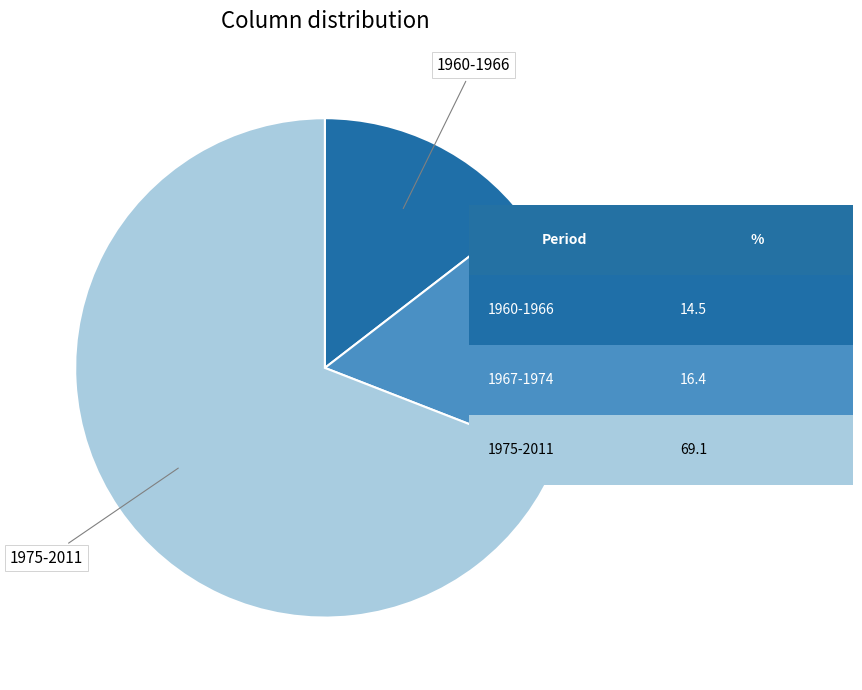

Is it true that 1960-1966 is 15% of the pie?

True